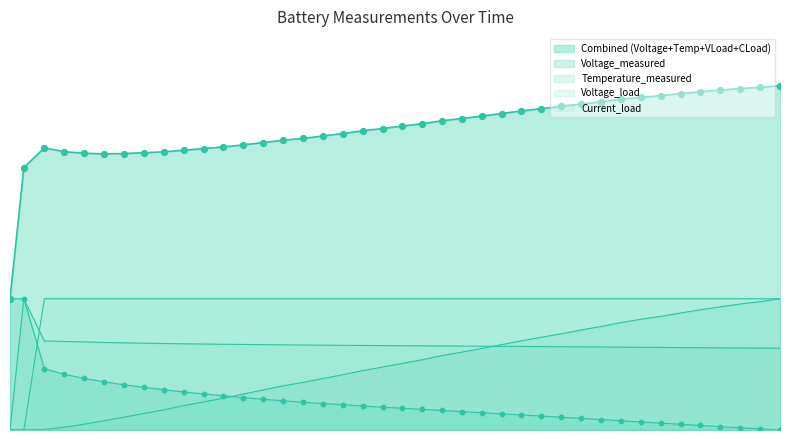

At how many categories does at least one series exceed 0?

40